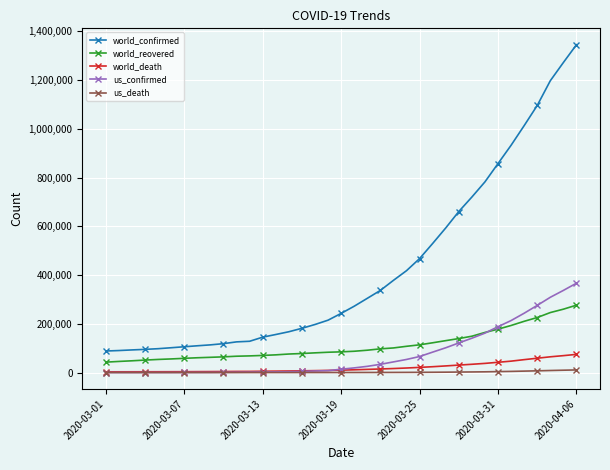

What are all the series names shown in the legend?

world_confirmed, world_reovered, world_death, us_confirmed, us_death